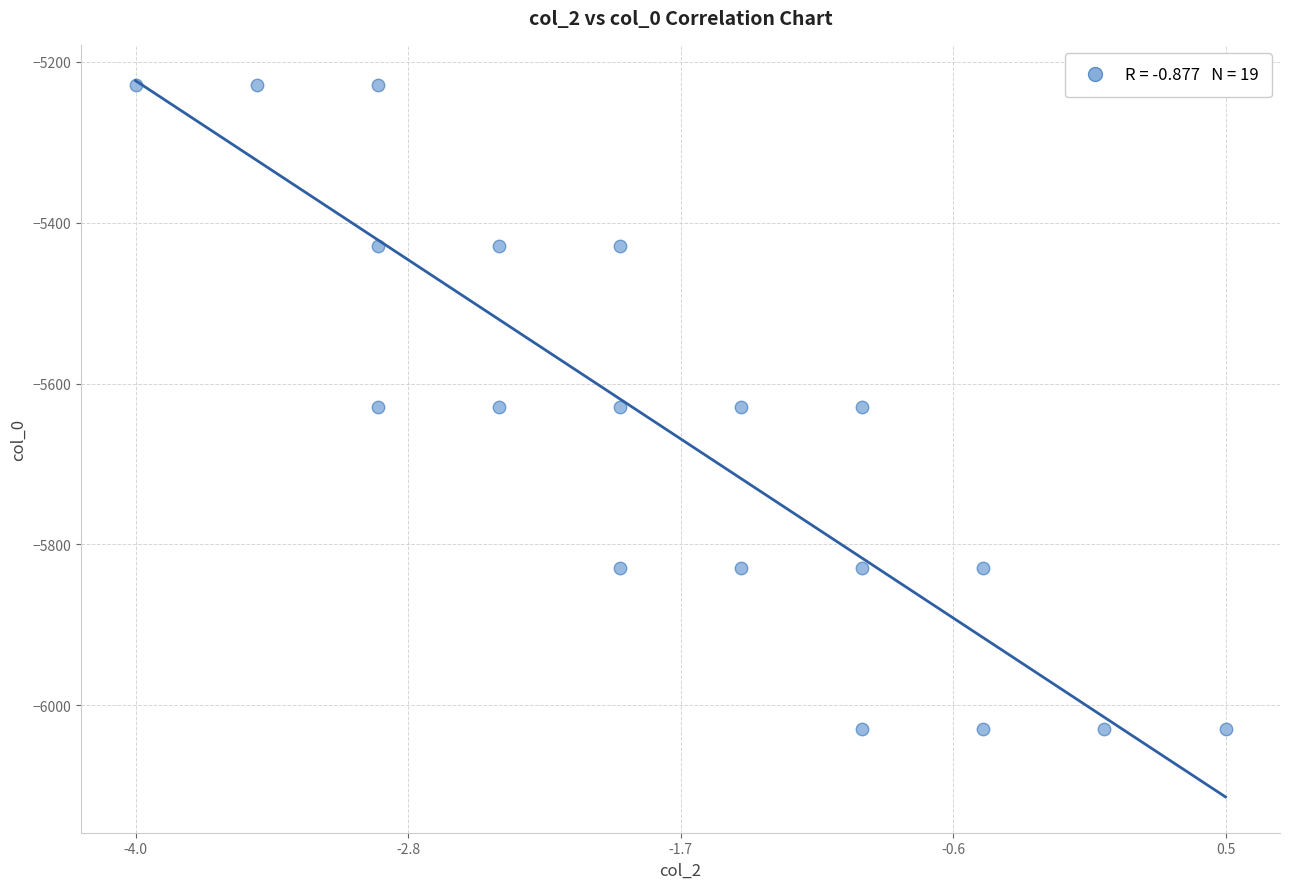

What is the range of X values (max minus min)?

4.5